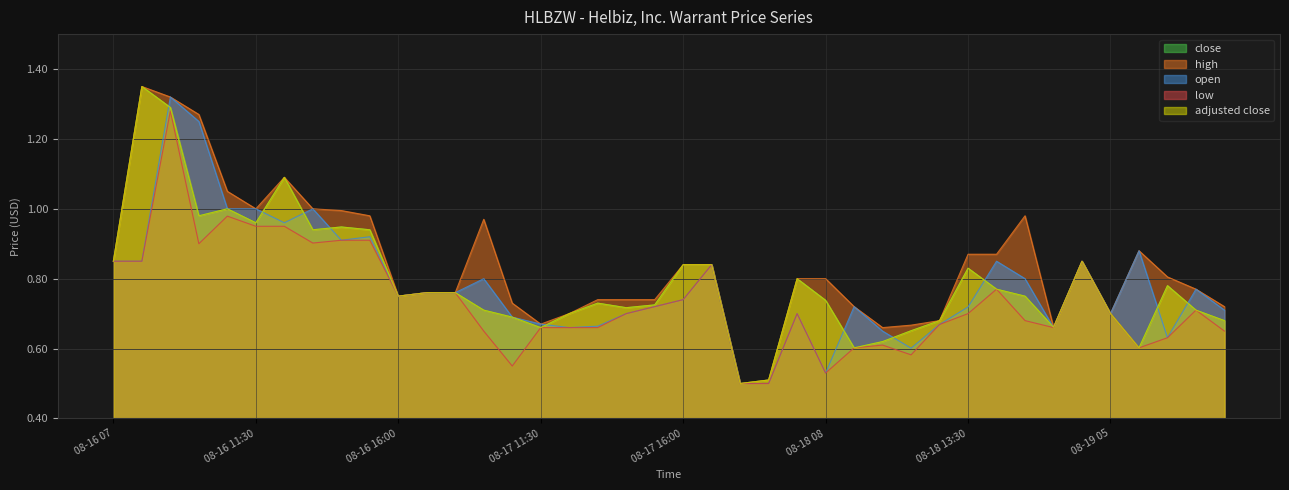

At which category is the sum across all series the highest?

08-16 09